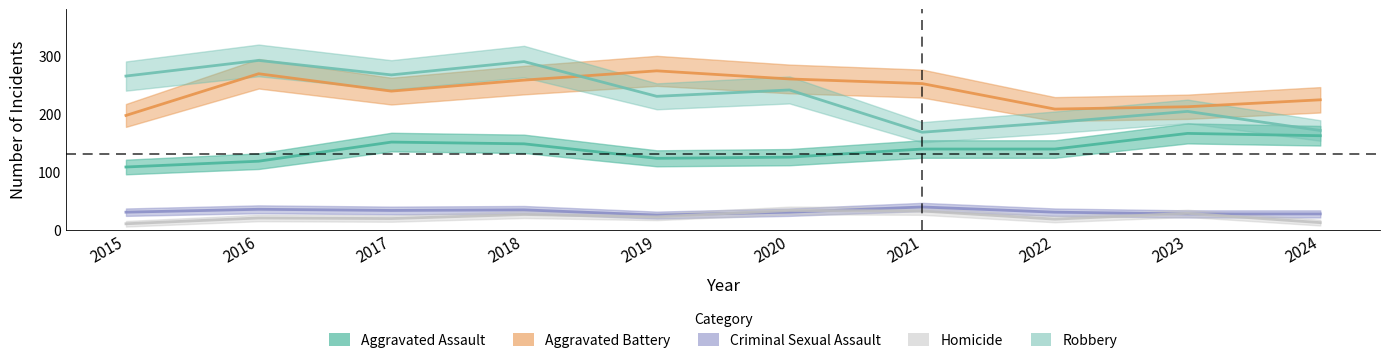

Which series has the widest spread of values?

Robbery